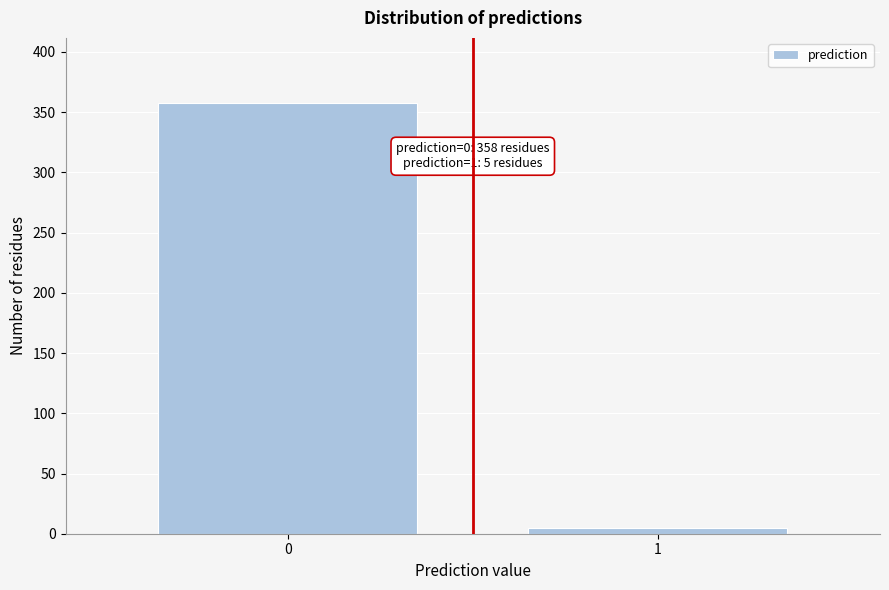

Reading left to right, what are all the values shown in this chart?

358	5